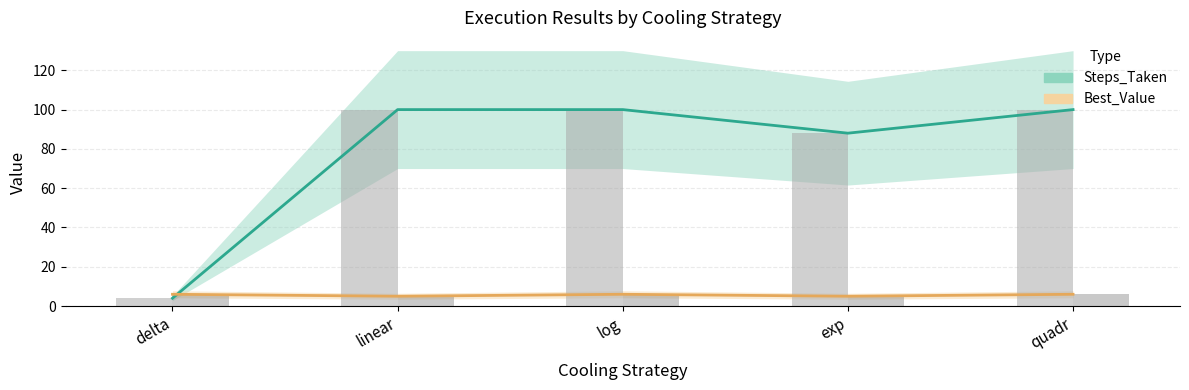

The Best_Value series shows 9 at linear. True or false?

False